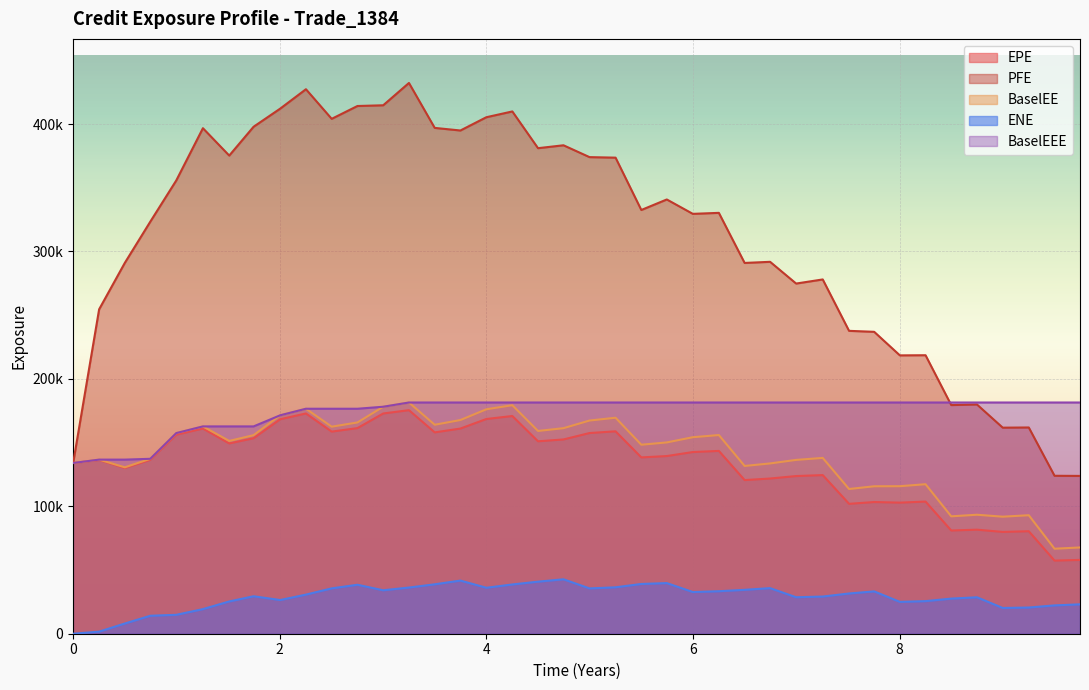

Which series has the largest range (max minus min)?

PFE